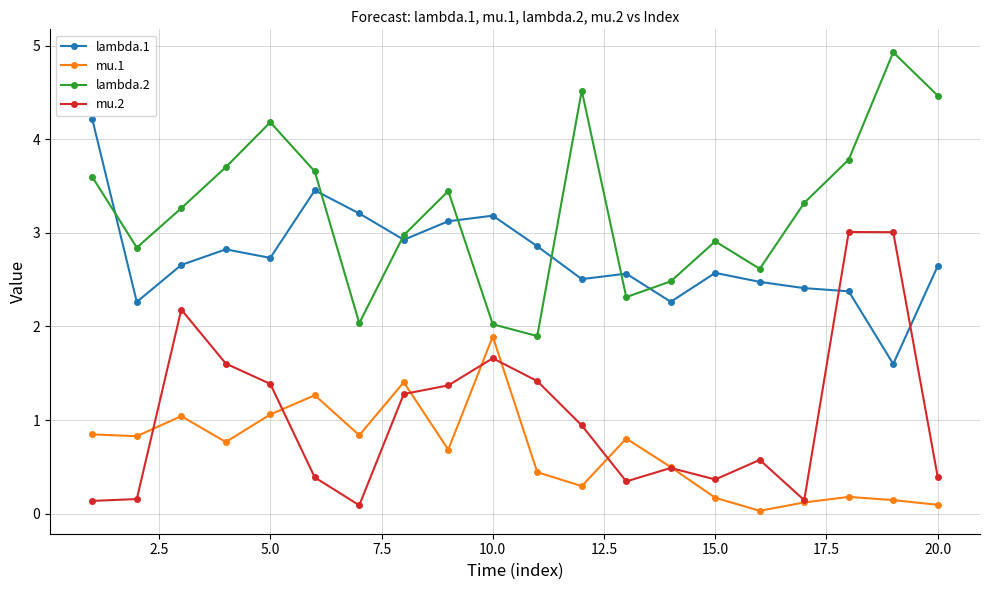

Which series has the largest total across all categories?

lambda.2